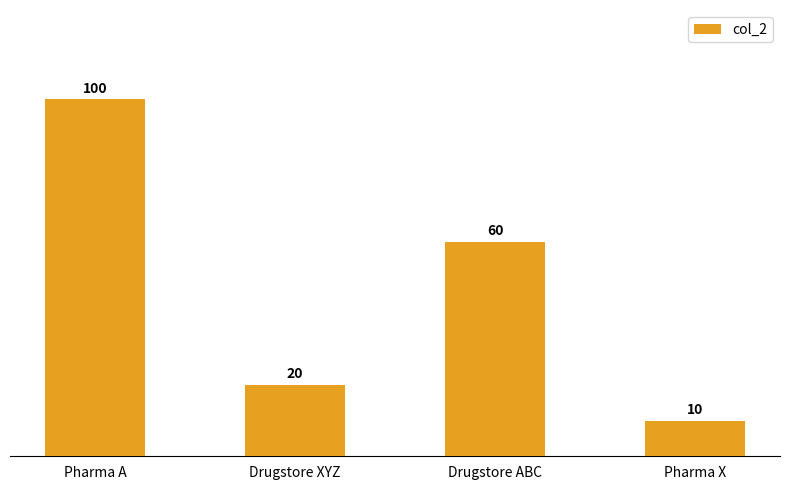

List the labels in order of value, smallest first.

Pharma X, Drugstore XYZ, Drugstore ABC, Pharma A